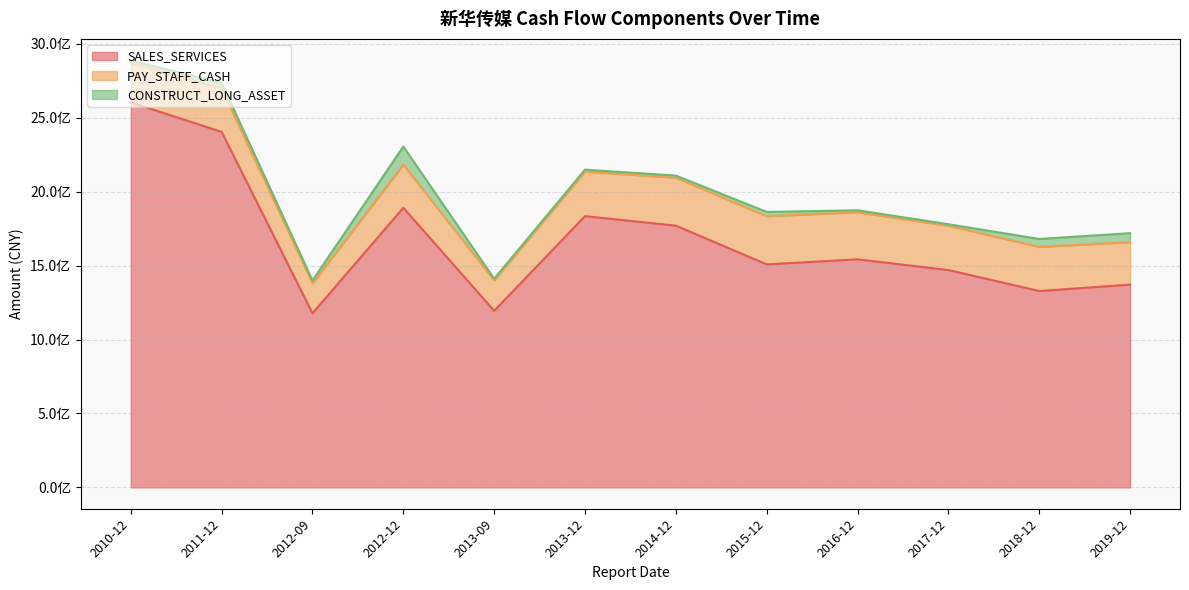

The PAY_STAFF_CASH series shows 203188991.7 at 2012-09. True or false?

True